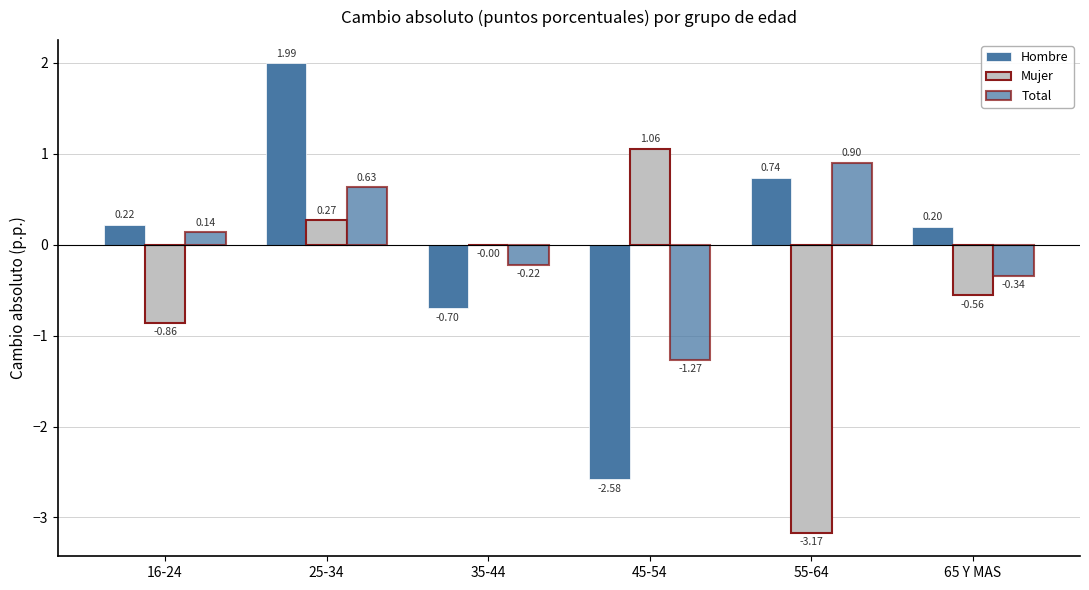

What position from the left is 35-44?

3